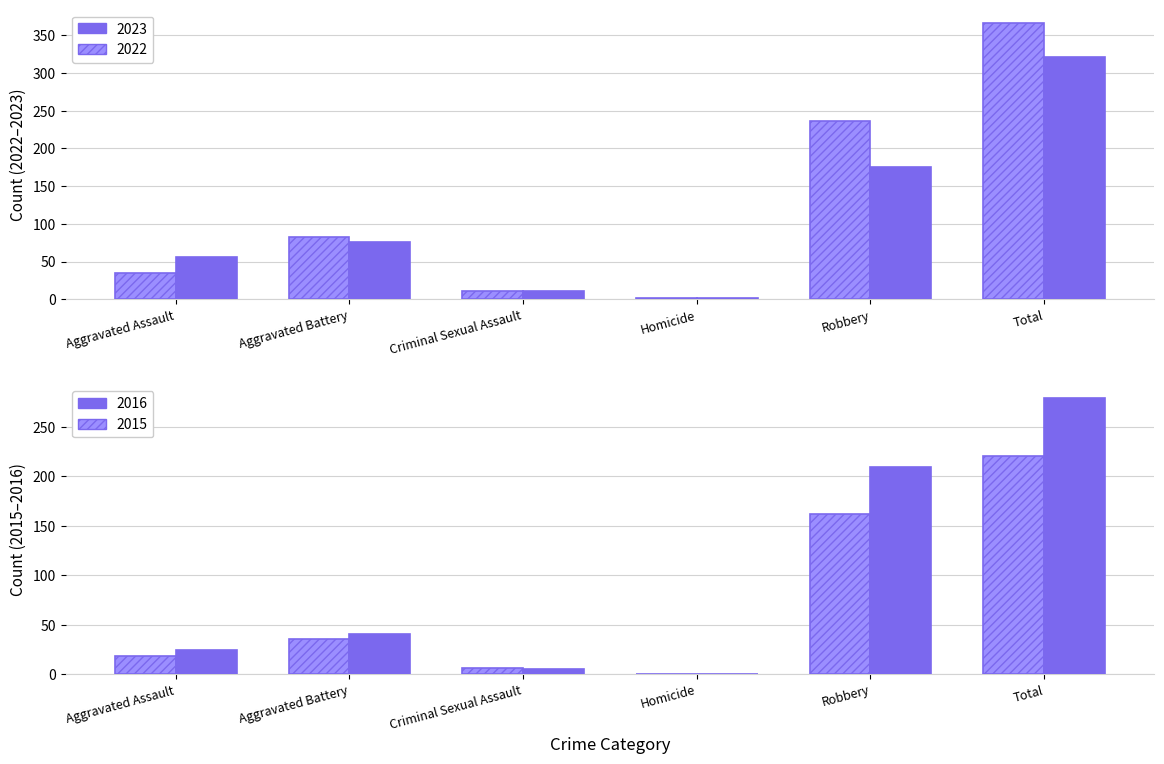

What is the label of the 2nd bar from the left?

Aggravated Battery